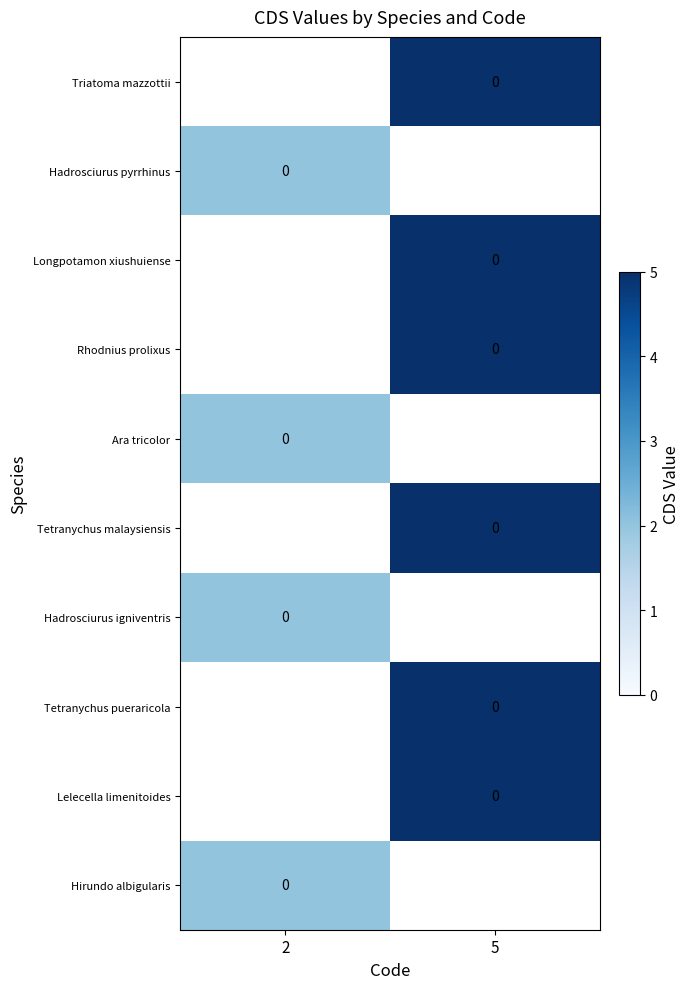

True or false: Tetranychus pueraricola has a value of 8.5 at 5.

False